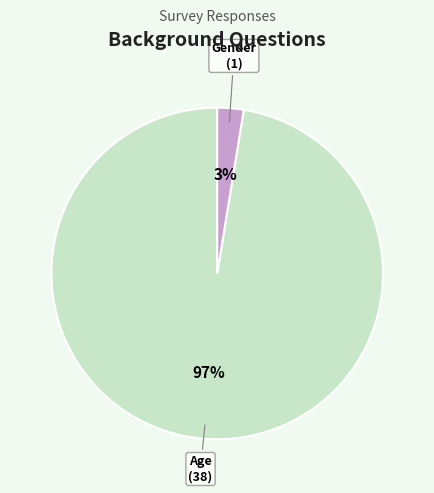

Rank the categories by value from highest to lowest.

Age, Gender